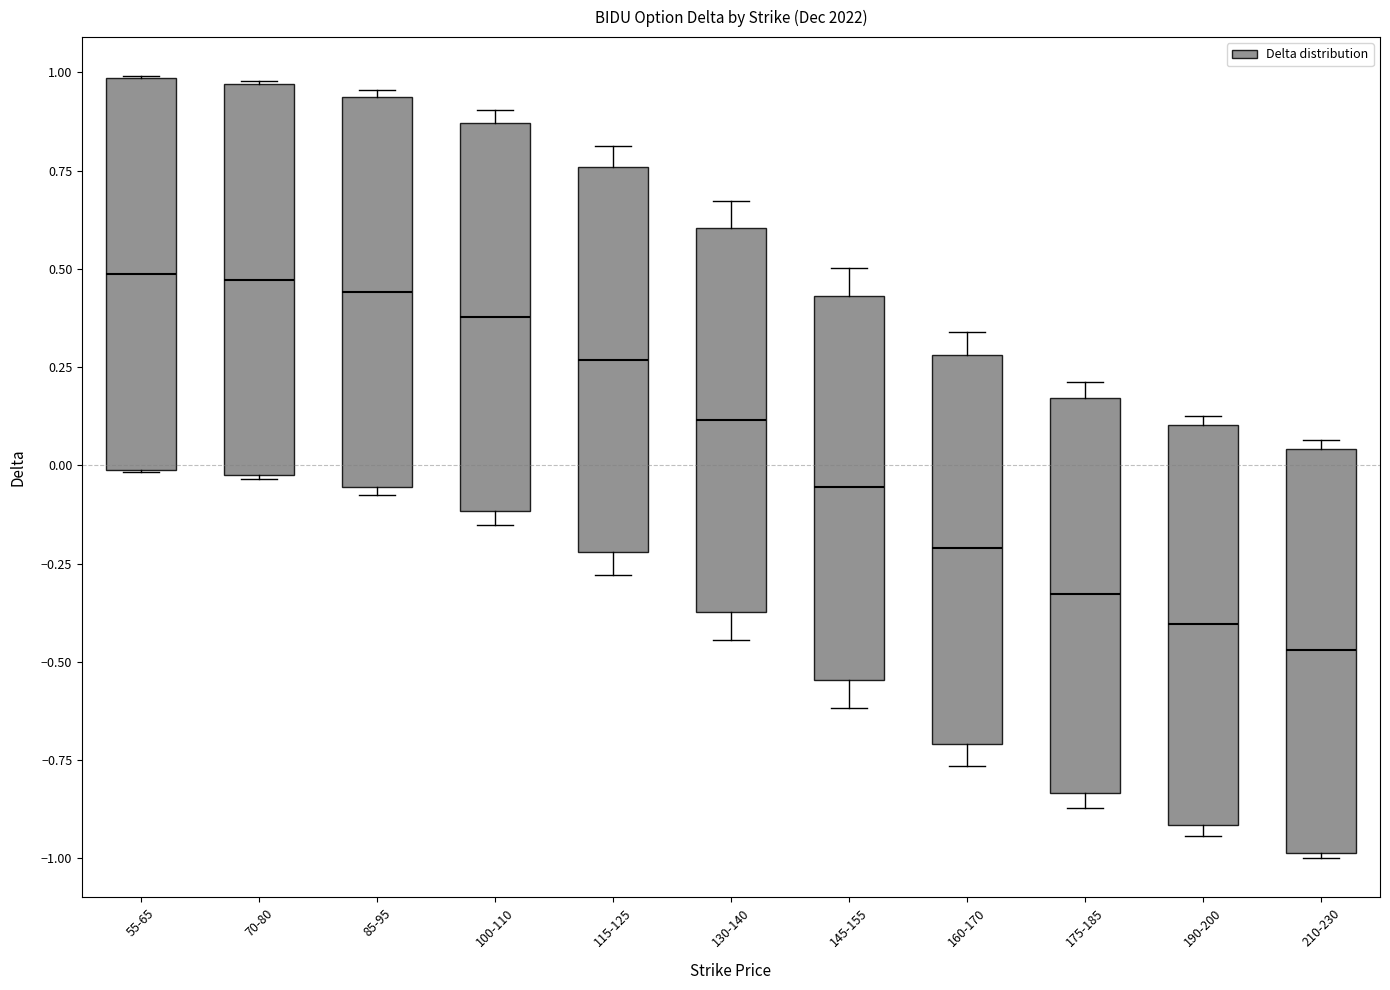

Where is the lower edge of the box for 70-80 on the y-axis? The values are not printed on the chart, so give them approximately, as read against the axis.

-0.05